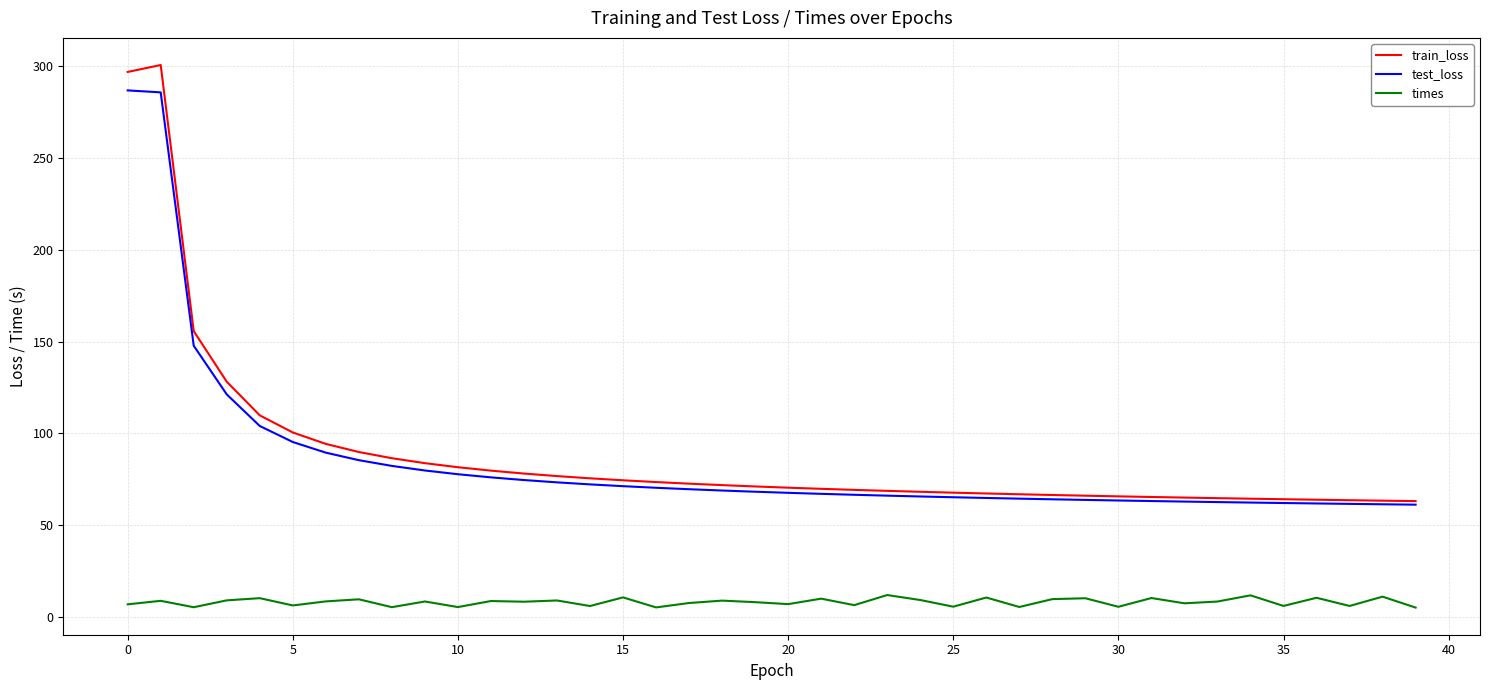

List the series in order of their peak value, lowest first.

times, test_loss, train_loss